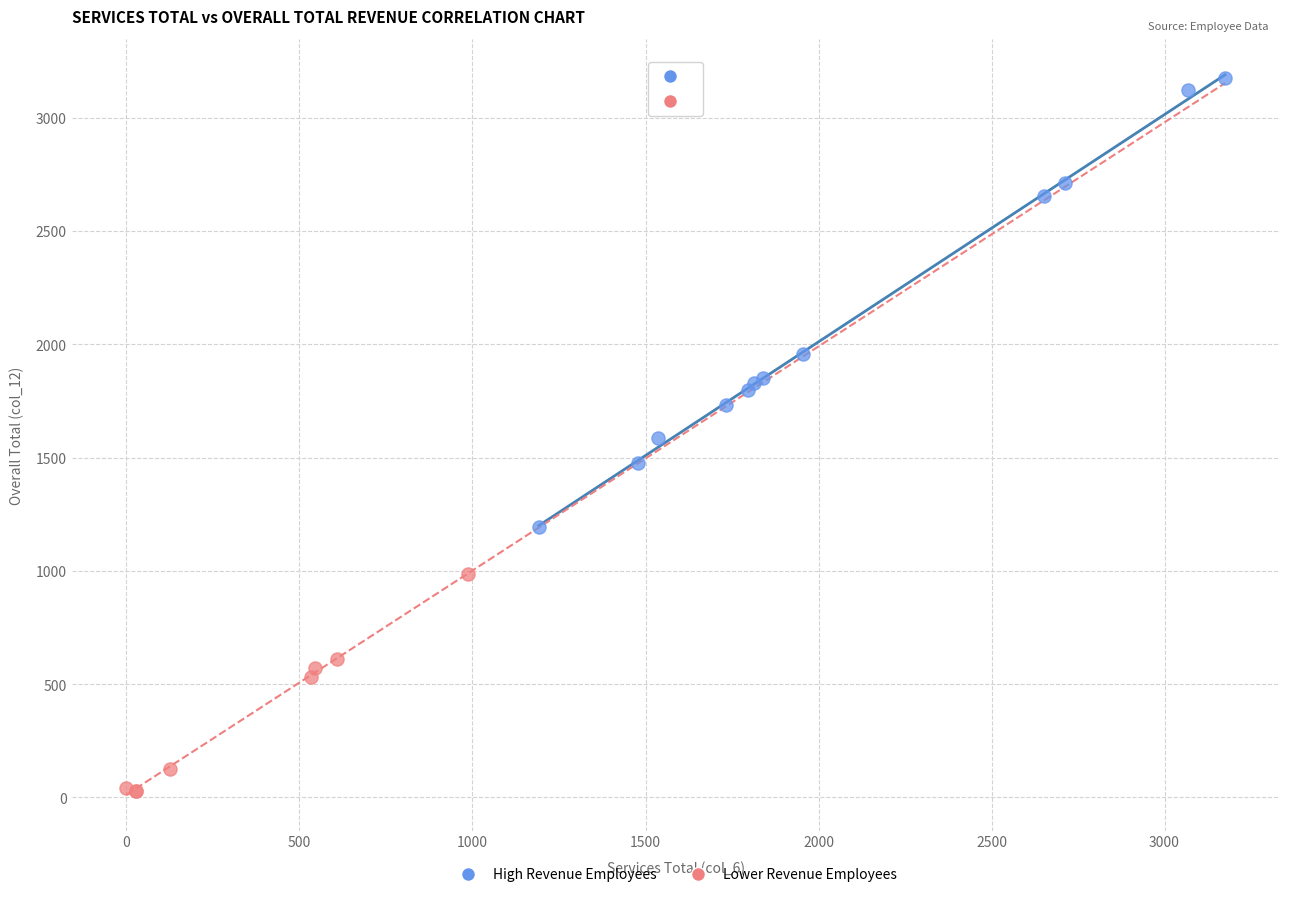

Which series has the largest Y range (max minus min)?

High Revenue Employees